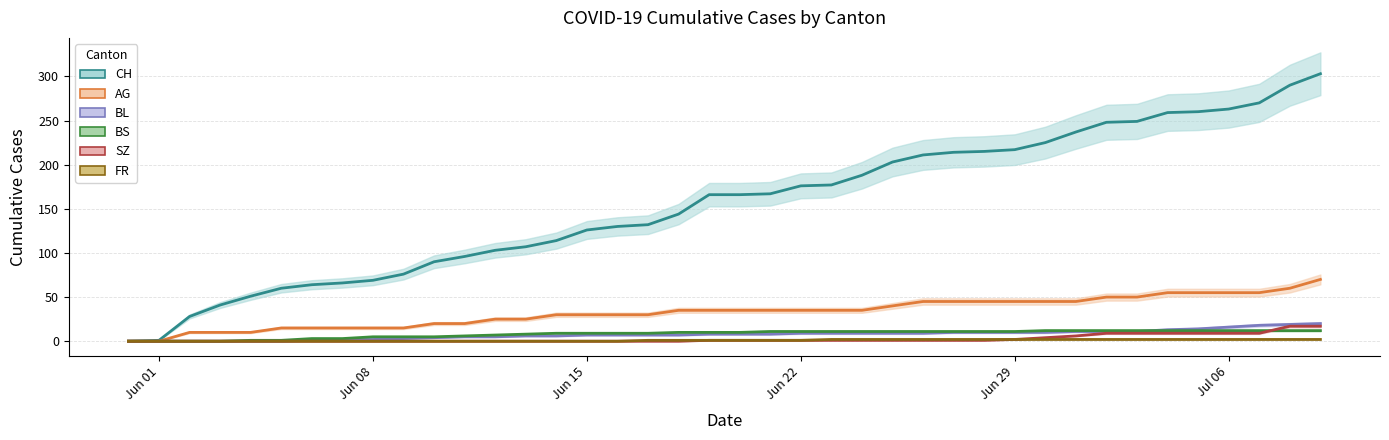

How many data points in CH are above 166?

19